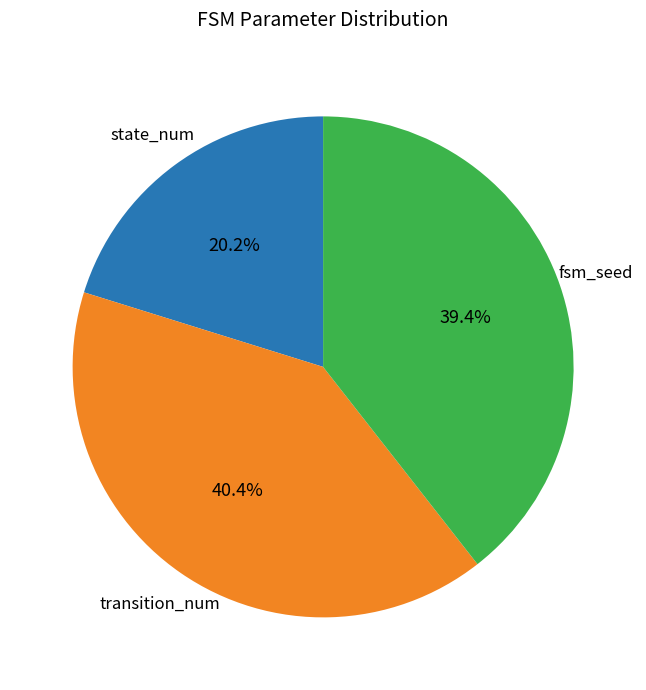

Does transition_num represent more than half of the total?

No